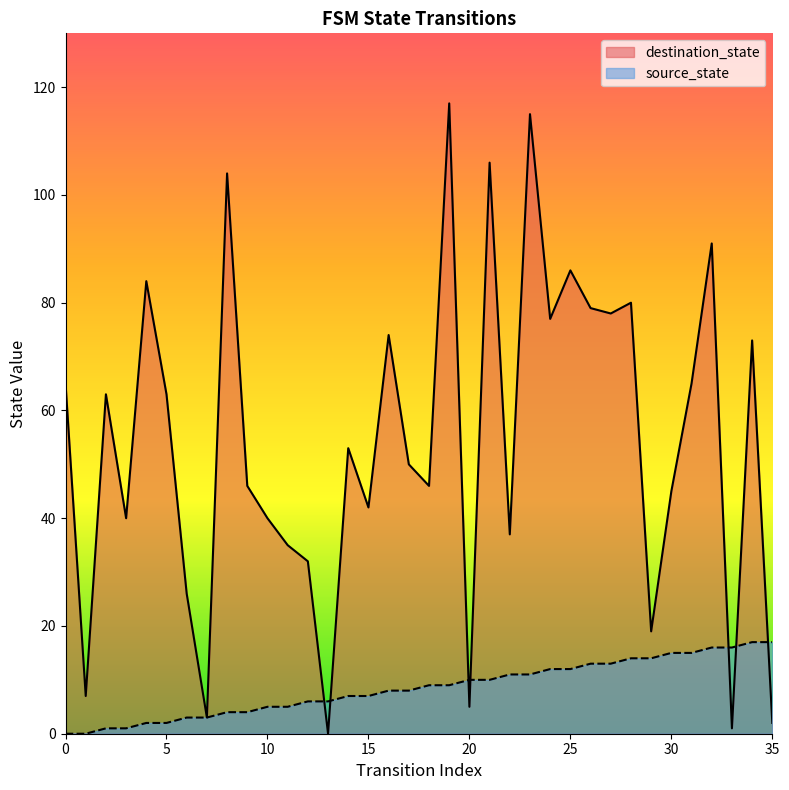

What is the highest value of the destination_state series?

117